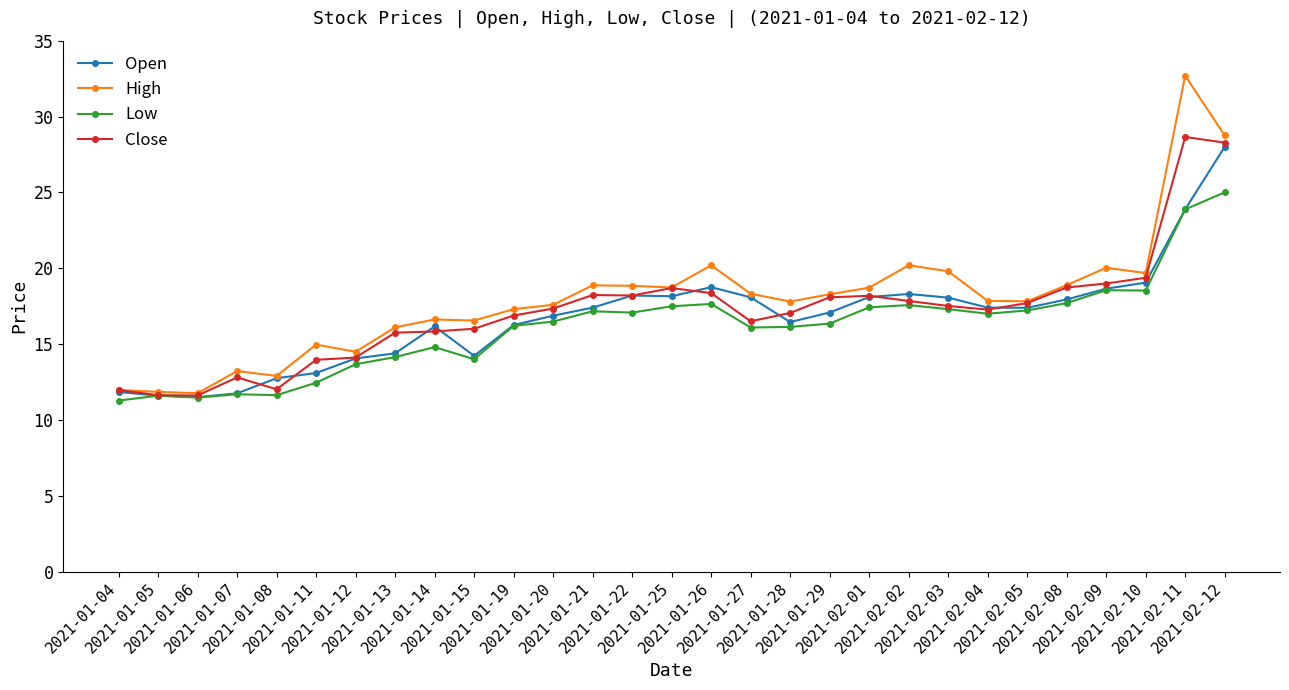

Is the value of High at 2021-02-11 greater than the value of Low at 2021-01-05?

Yes